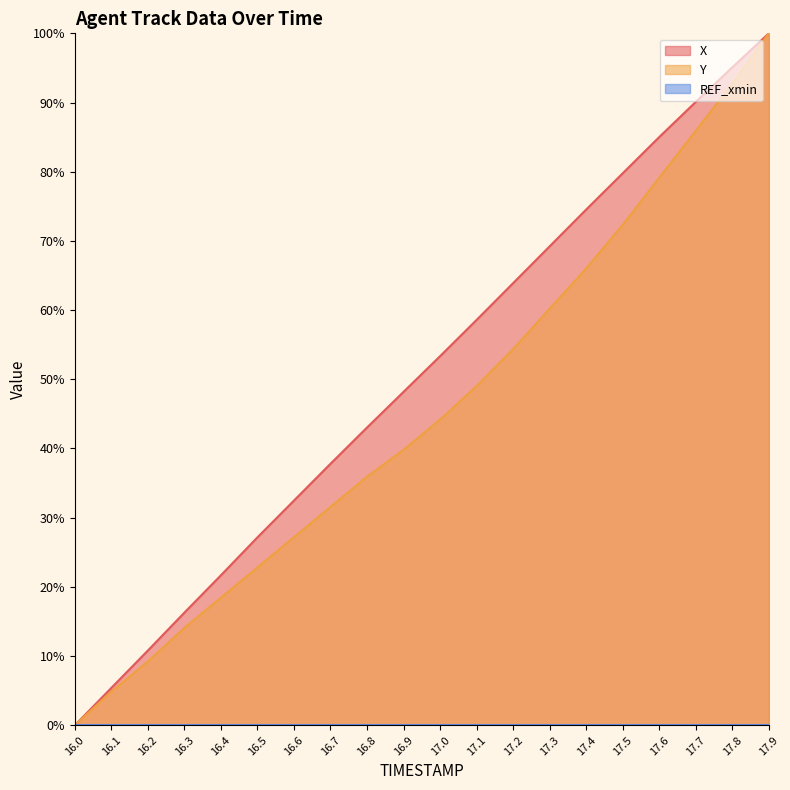

Which series has the largest total across all categories?

X